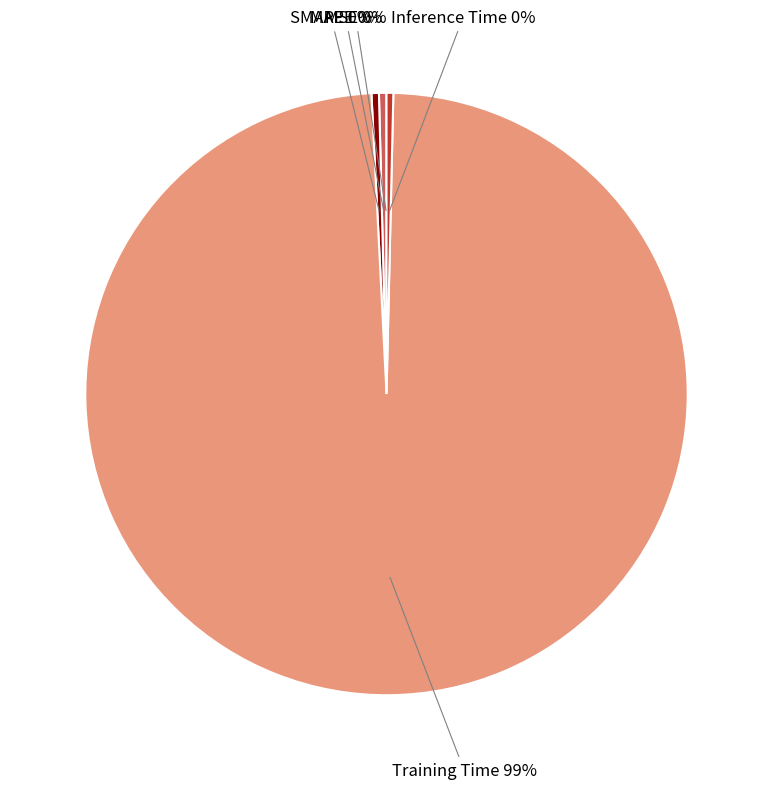

True or false: SMAPE accounts for 0% of the total.

True